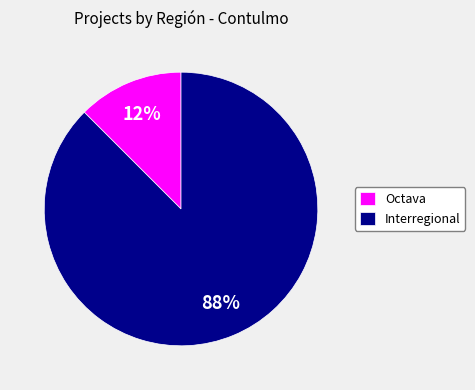

Between Octava and Interregional, which is larger?

Interregional